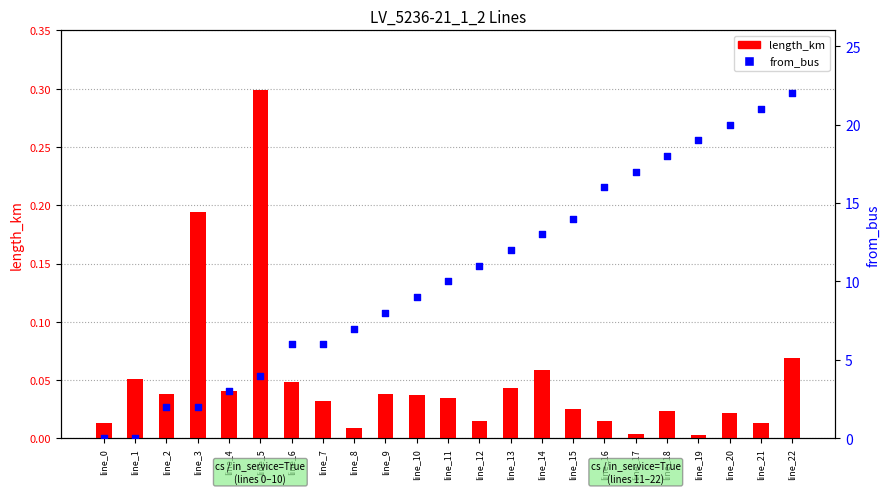

Which series contains the highest Y value?

from_bus